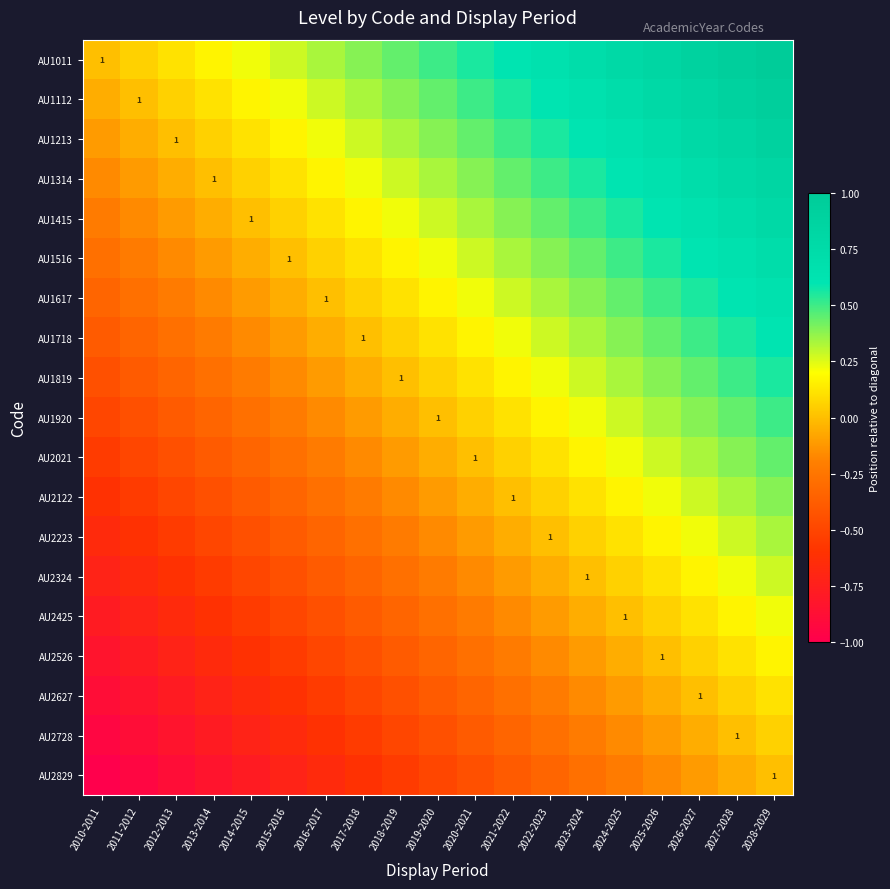

Is it true that AU1516 equals 0.7 at 2024-2025?

False